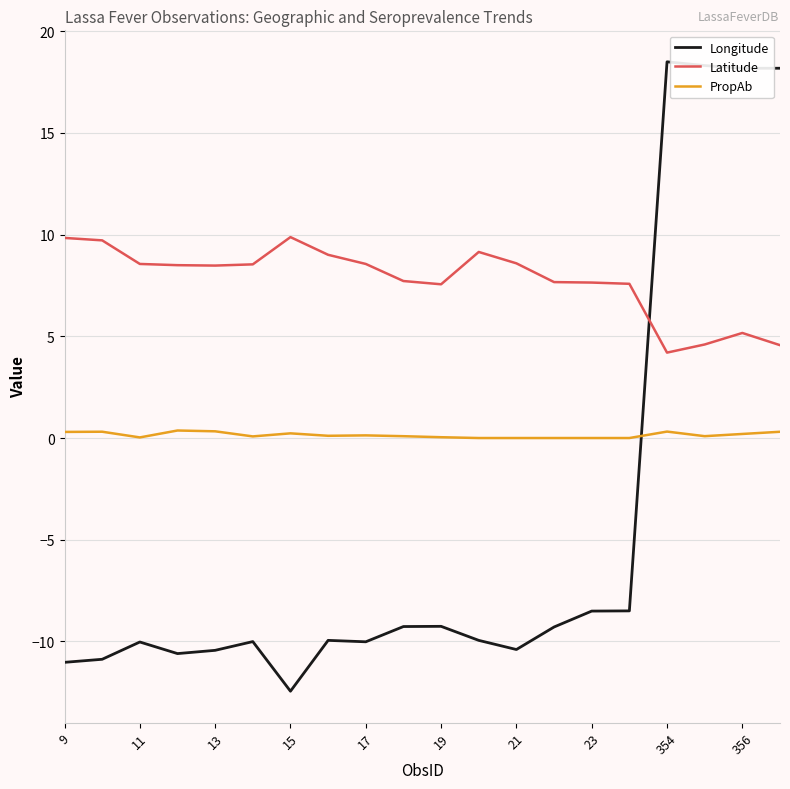

What is the smallest value displayed?

-12.4